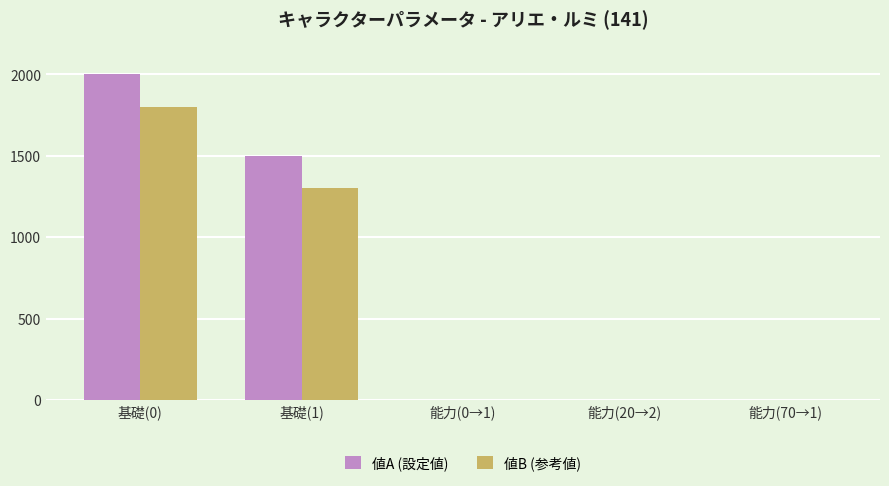

Is the value of 値B (参考値) at 基礎(0) greater than the value of 値A (設定値) at 基礎(0)?

No